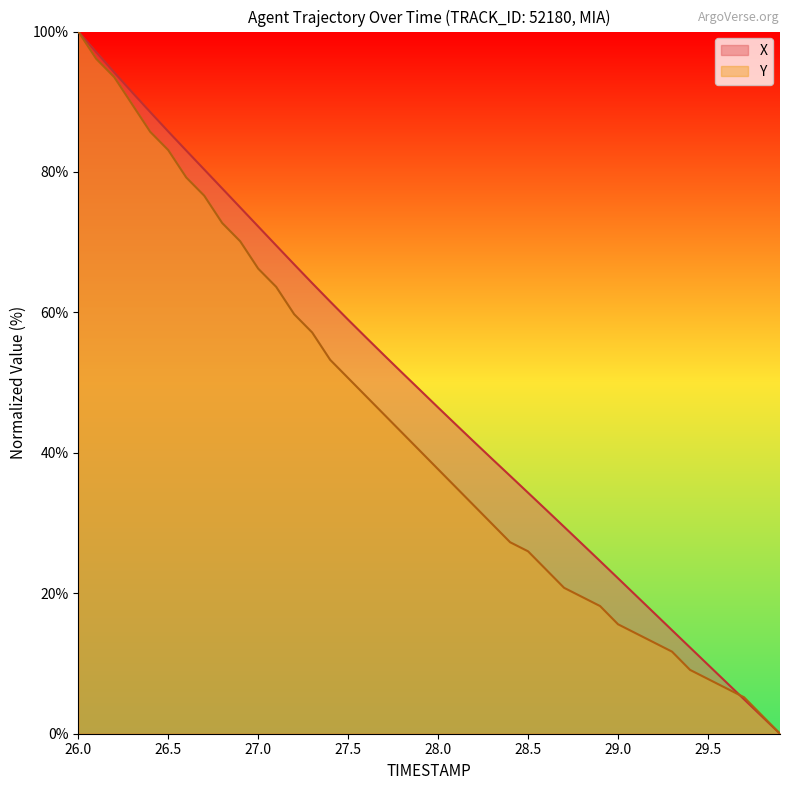

Which label corresponds to the smallest value in the chart?

29.9